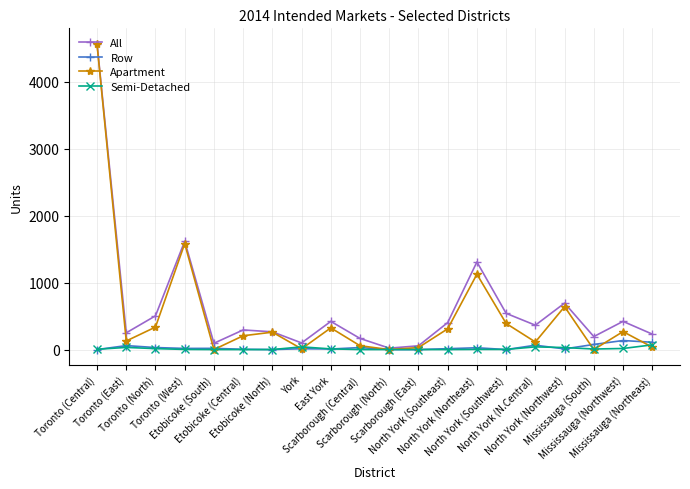

Which series has the largest total across all categories?

All